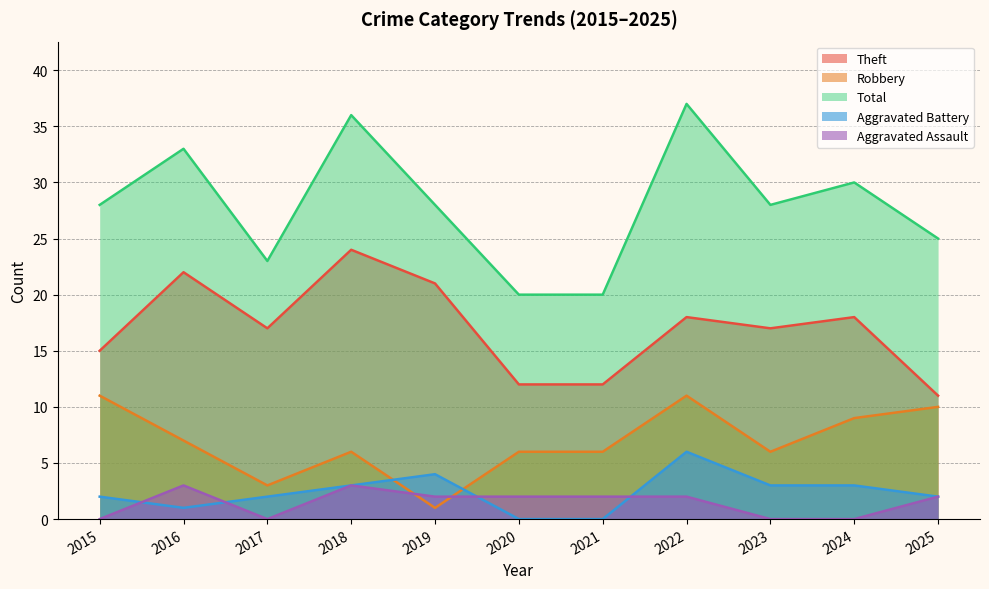

Reading left to right, list all the values displayed in this chart.

Theft: 15	22	17	24	21	12	12	18	17	18	11
Robbery: 11	7	3	6	1	6	6	11	6	9	10
Total: 28	33	23	36	28	20	20	37	28	30	25
Aggravated Battery: 2	1	2	3	4	0	0	6	3	3	2
Aggravated Assault: 0	3	0	3	2	2	2	2	0	0	2